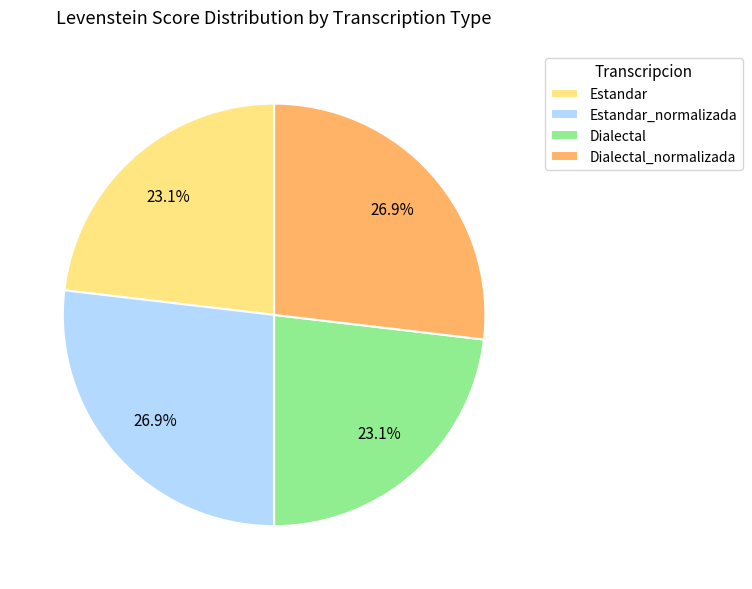

How much of the chart is everything except Estandar_normalizada?

73.1%